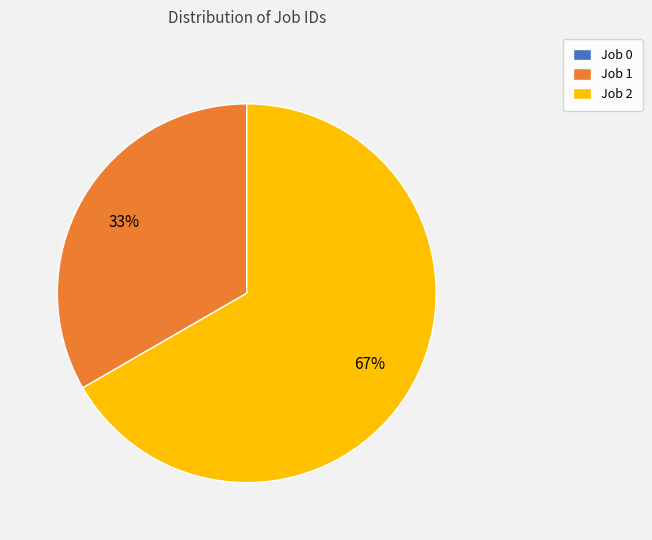

To the nearest percent, what is the average slice percentage?

33%